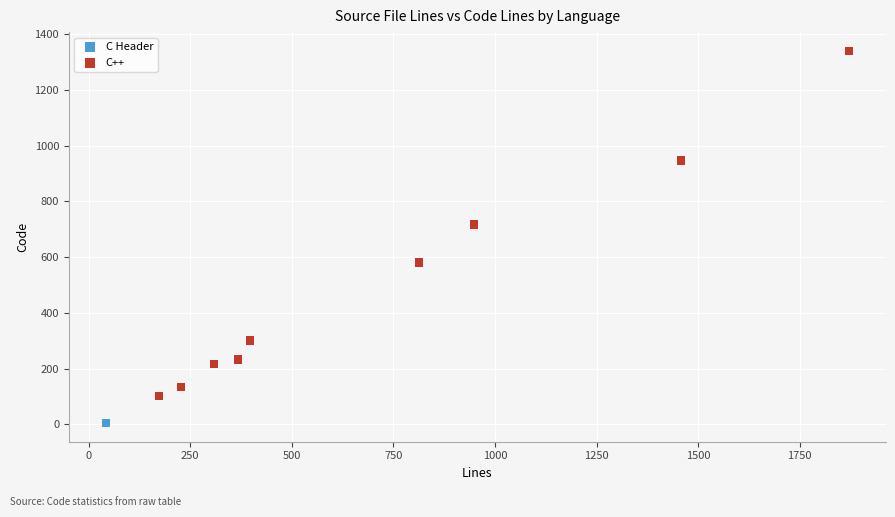

What are all the series names shown in the legend?

C Header, C++